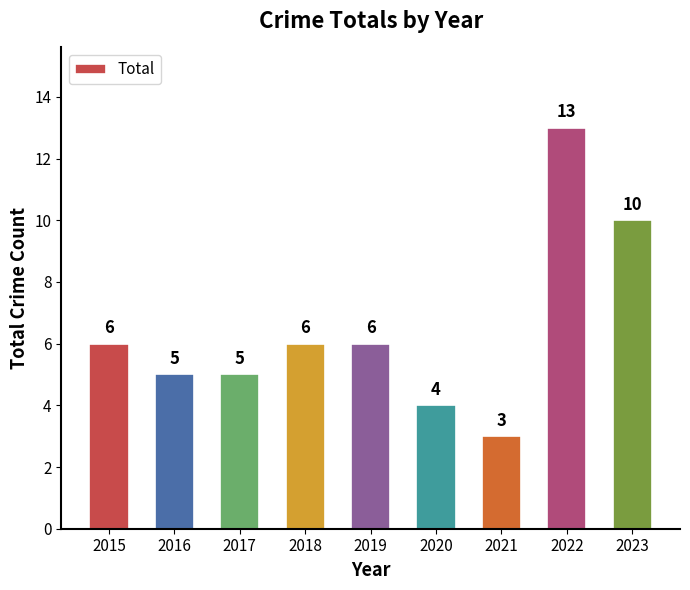

The chart shows a value of 3 at 2018. True or false?

False